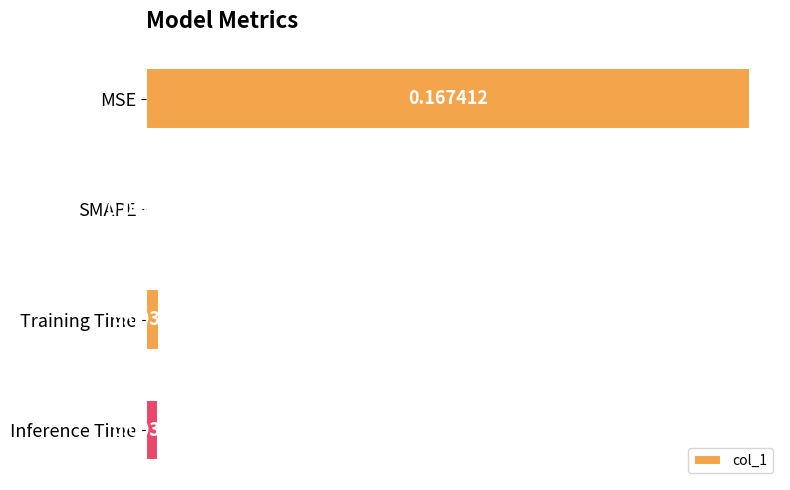

How many values exceed 0?

3